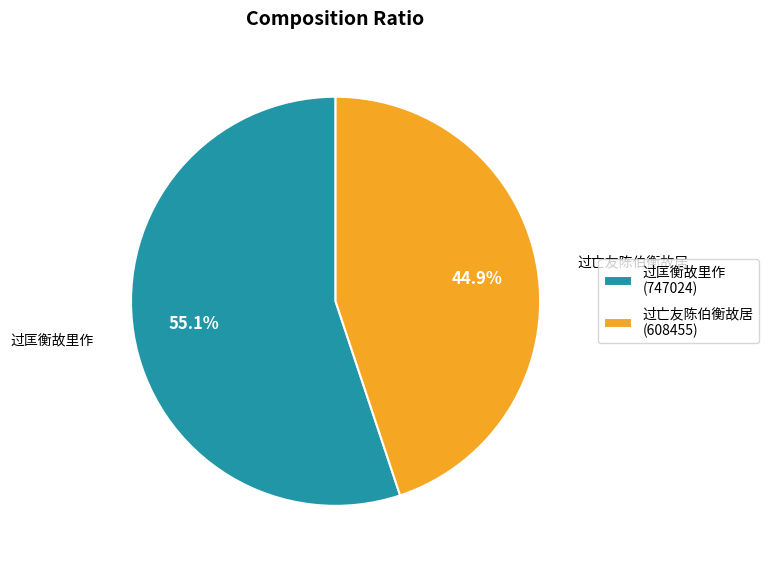

To the nearest percent, what is the difference between the 过匡衡故里作 and 过亡友陈伯衡故居 slice percentages?

10%